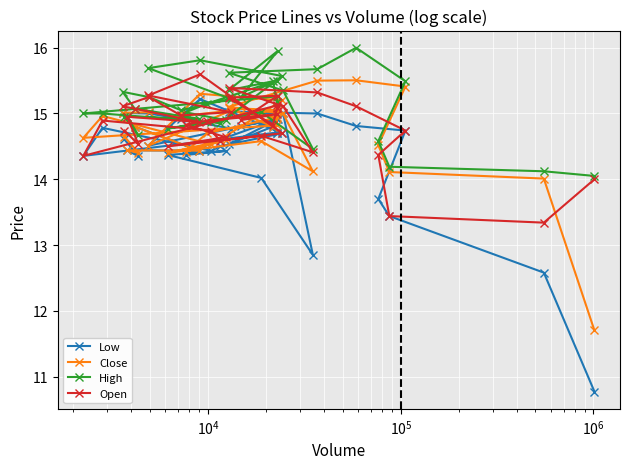

At how many categories does at least one series exceed 13?

38